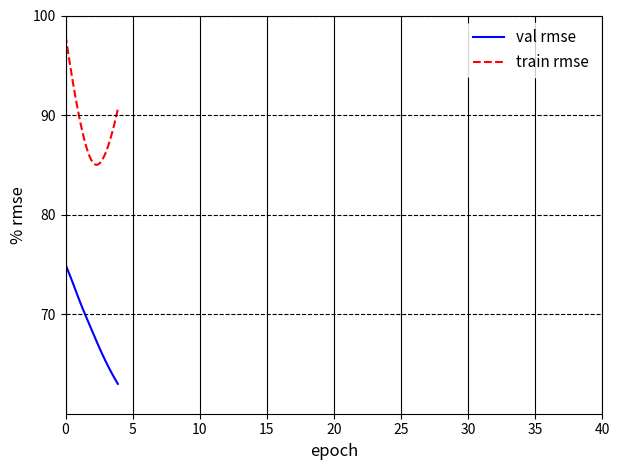

What is the difference between the maximum and minimum values in the train rmse series?

13.0